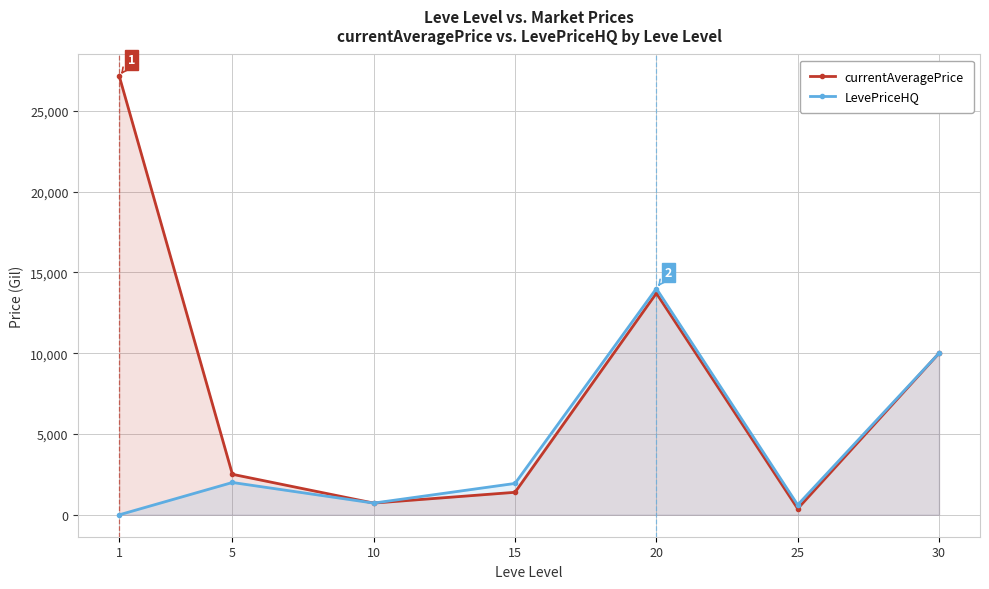

Rank the series by their maximum value, from highest to lowest.

currentAveragePrice, LevePriceHQ